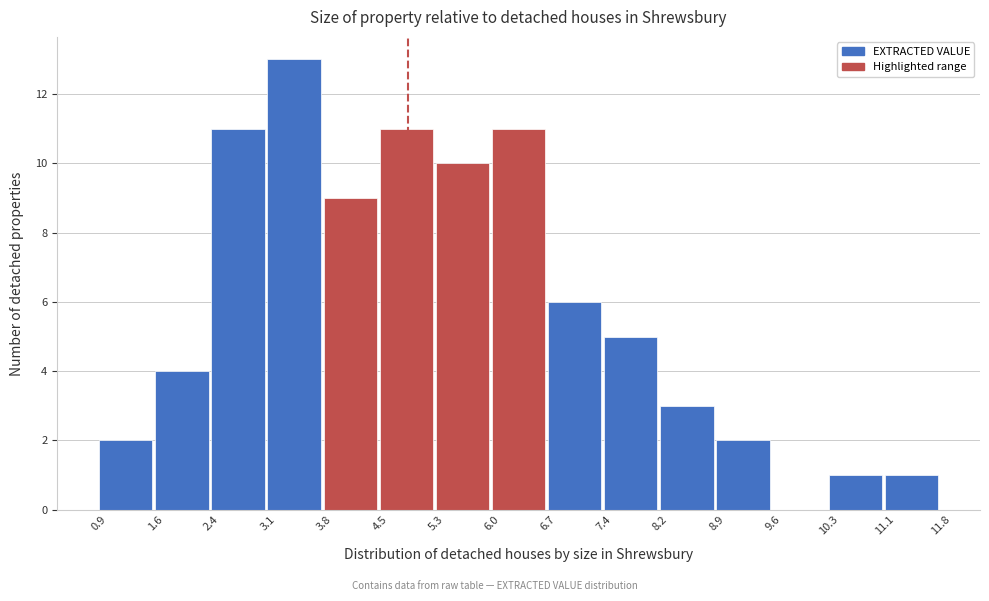

What is the height of the bar covering 4.5 to 5.3 on the x-axis? The values are not printed on the chart, so give them approximately, as read against the axis.

11